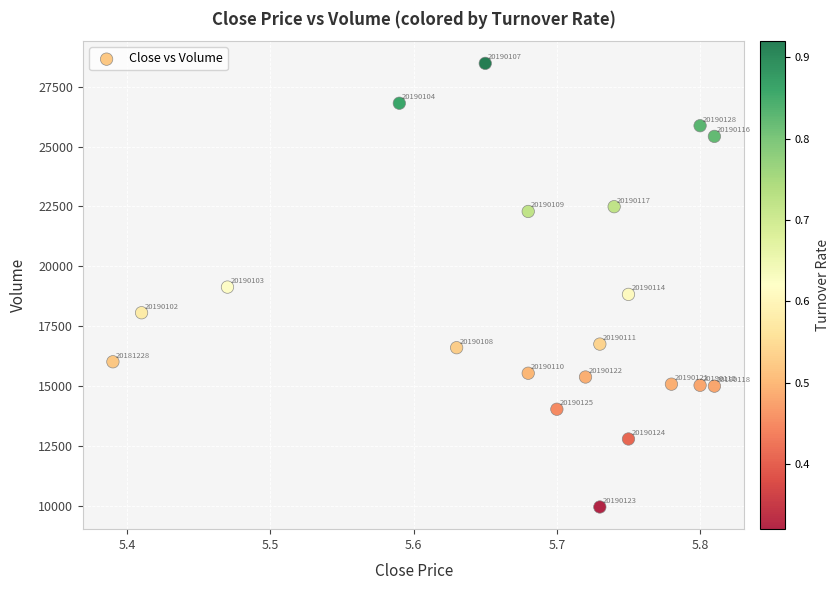

What is the range of Y values (max minus min)?

18514